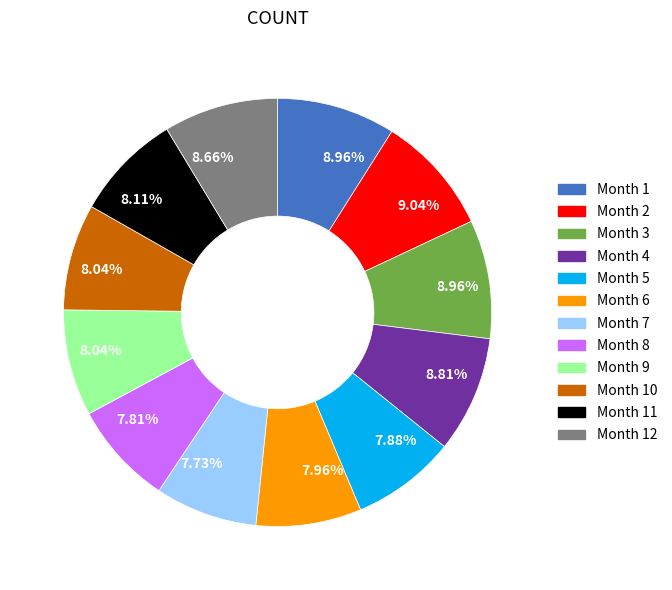

What is the ratio of the value at Month 12 to the value at Month 3?

1.0